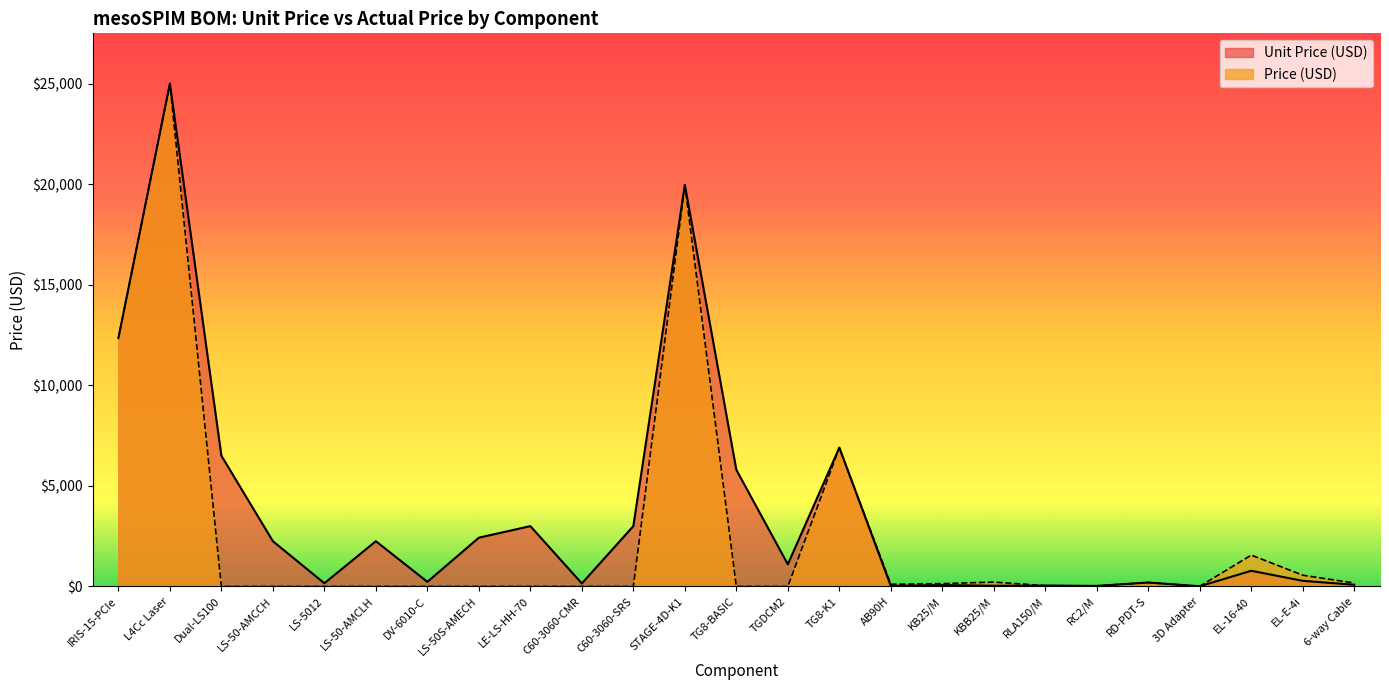

What is the value of the Unit Price (USD) point at the 13th from the left?

5800